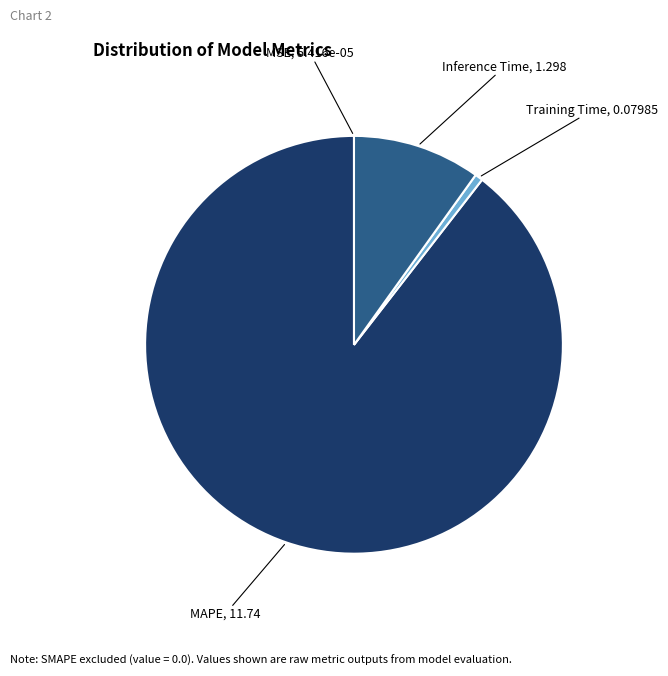

What is the largest slice in the pie chart?

MAPE